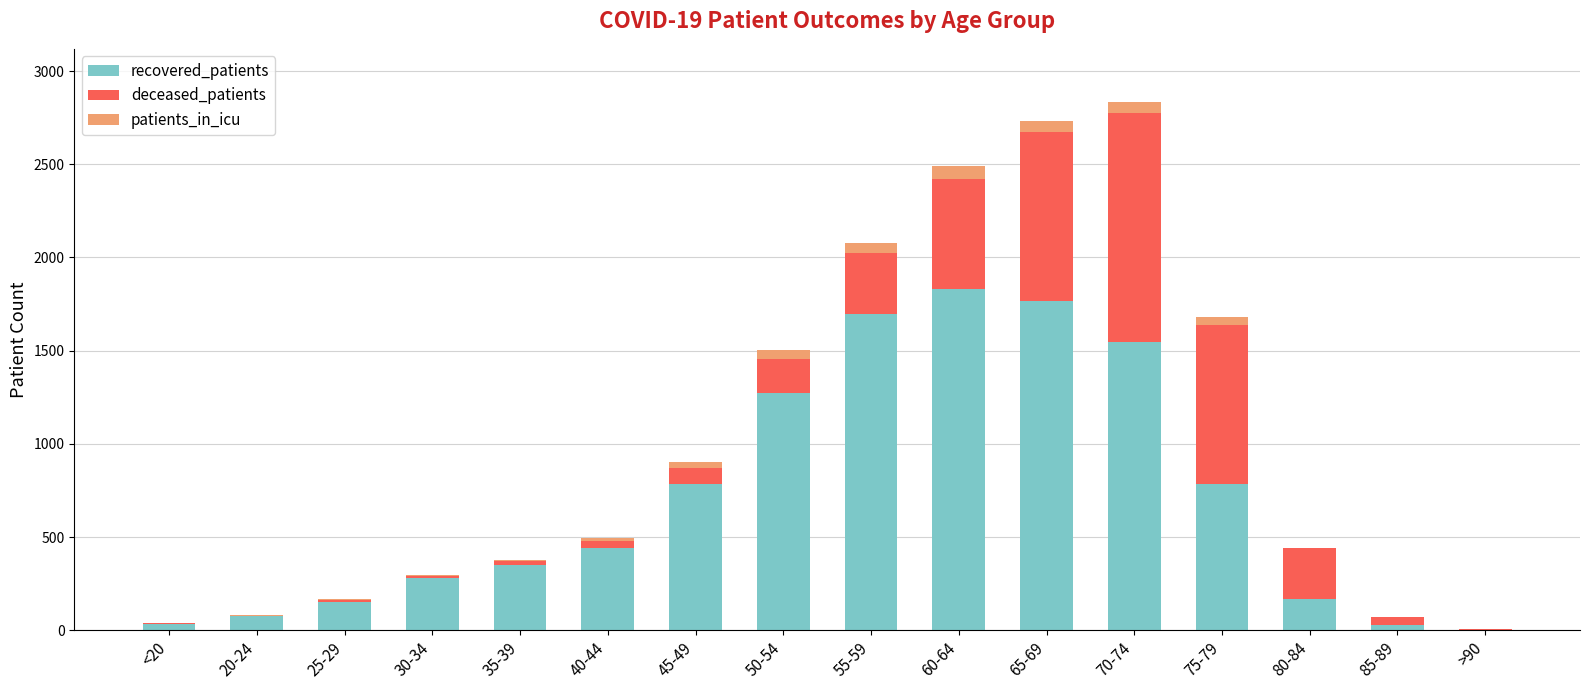

What is the highest value of the recovered_patients series?

1833